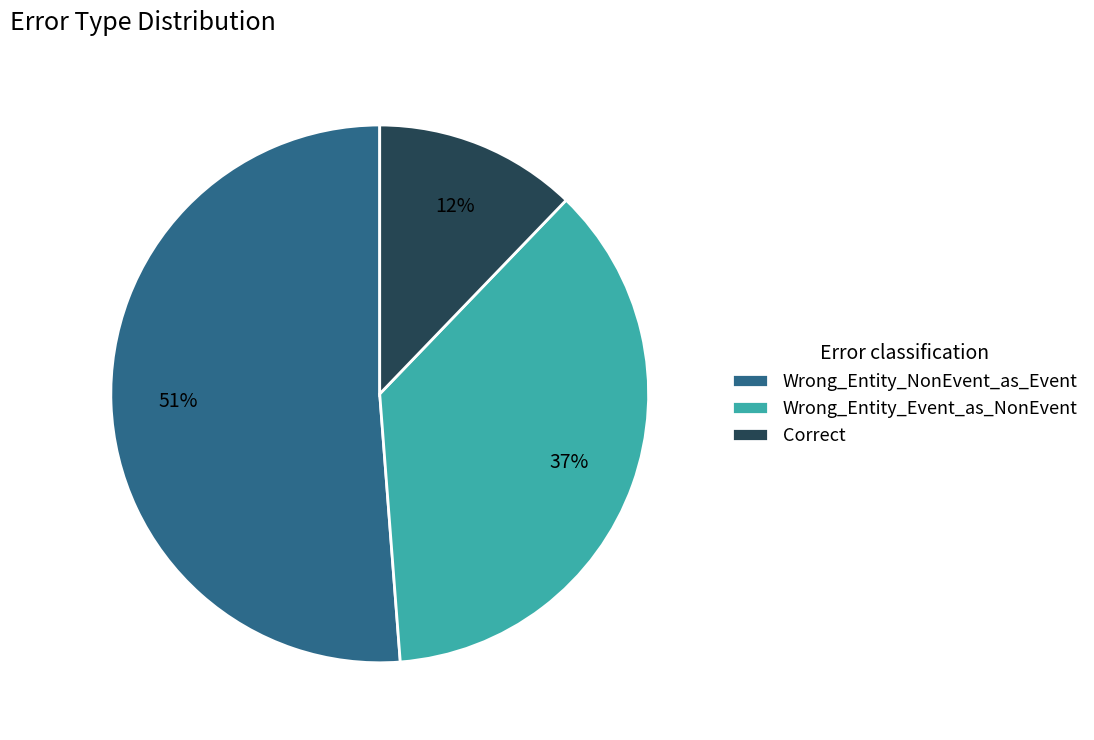

Is the sum of Wrong_Entity_NonEvent_as_Event and Correct greater than half?

Yes